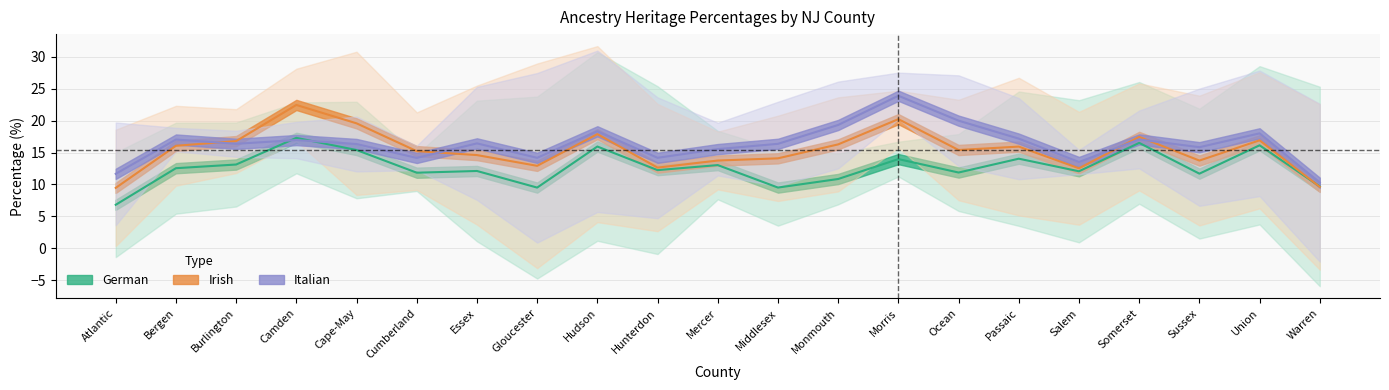

Rank the series at Camden from lowest to highest value.

german, italian, irish